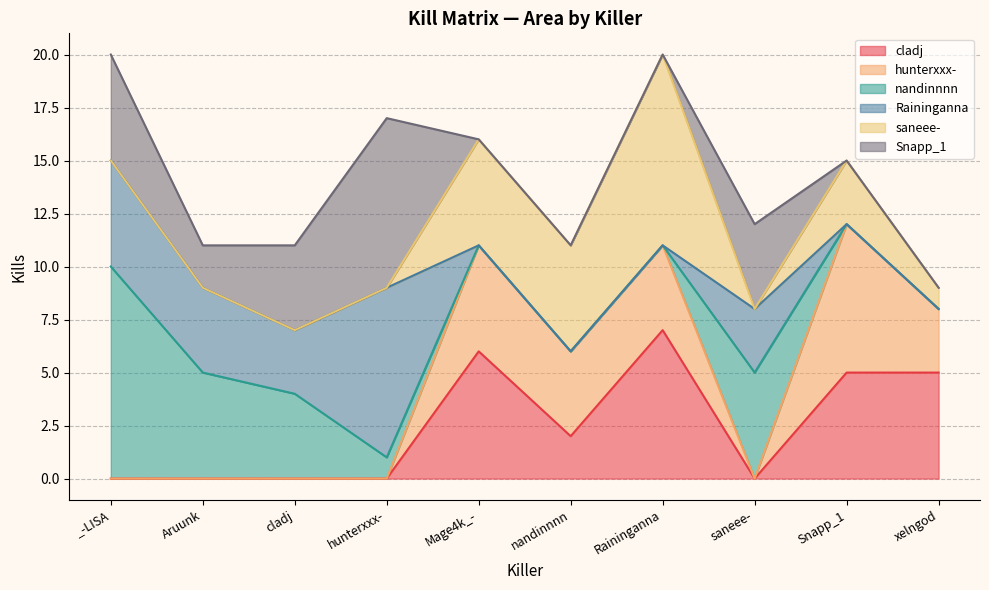

True or false: Raininganna has a value of 11 at hunterxxx-.

False